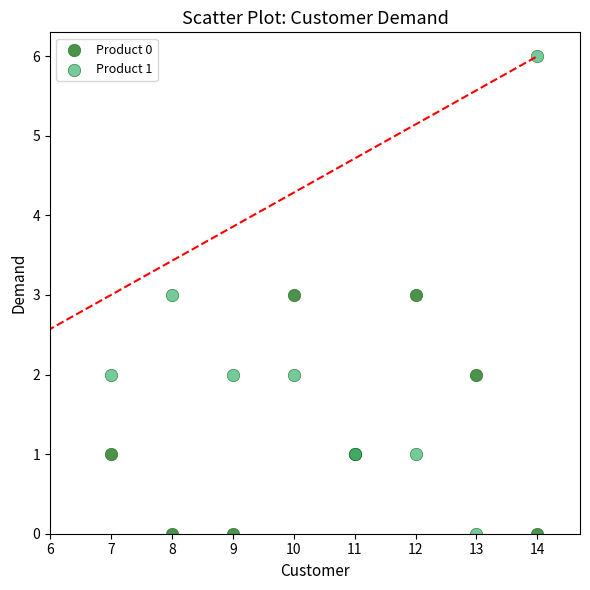

Which series has the widest spread of Y values?

Product 1